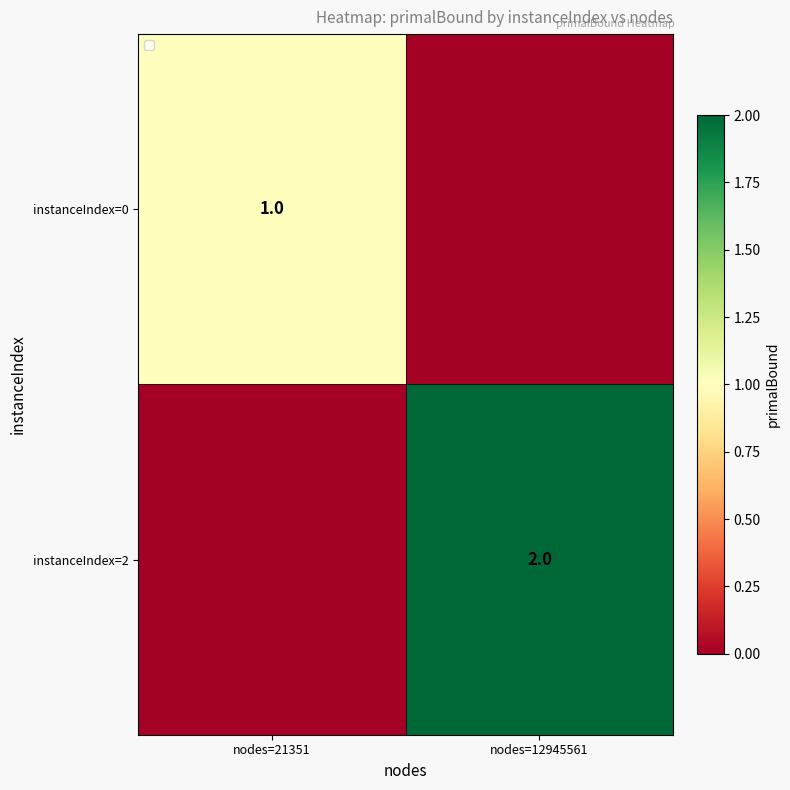

True or false: instanceIndex=2 has a value of 2 at nodes=12945561.

True